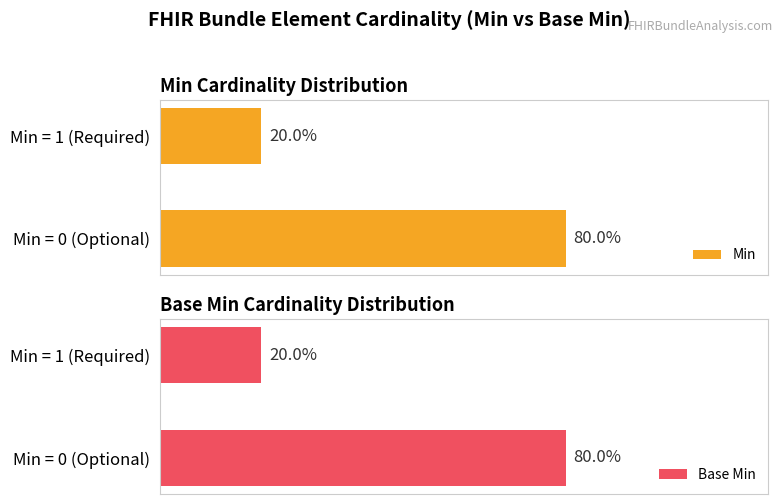

Rank the series by their maximum value, from highest to lowest.

Min, Base Min